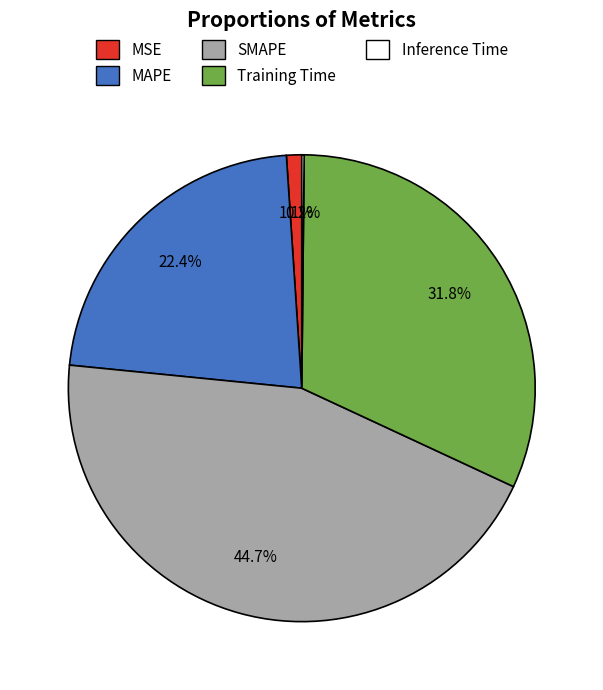

To the nearest percent, what percentage of the pie is SMAPE?

45%